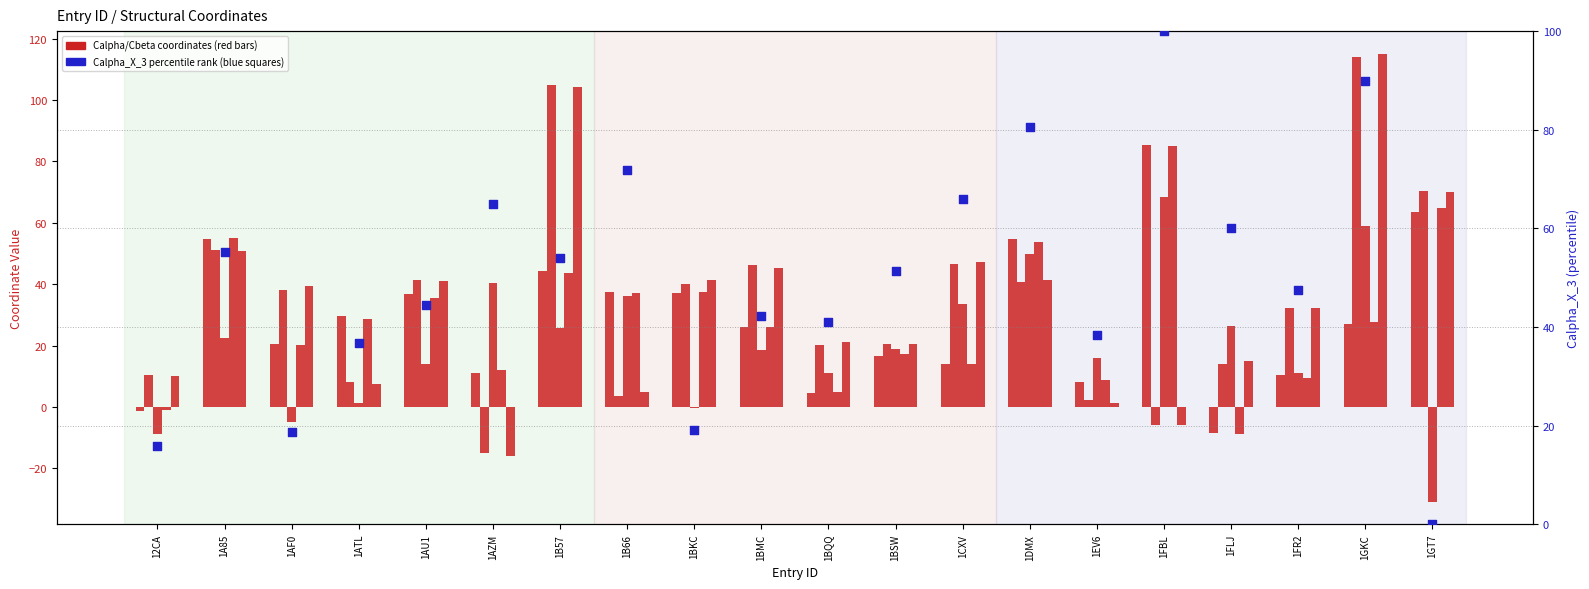

At how many categories does at least one series exceed 85?

3